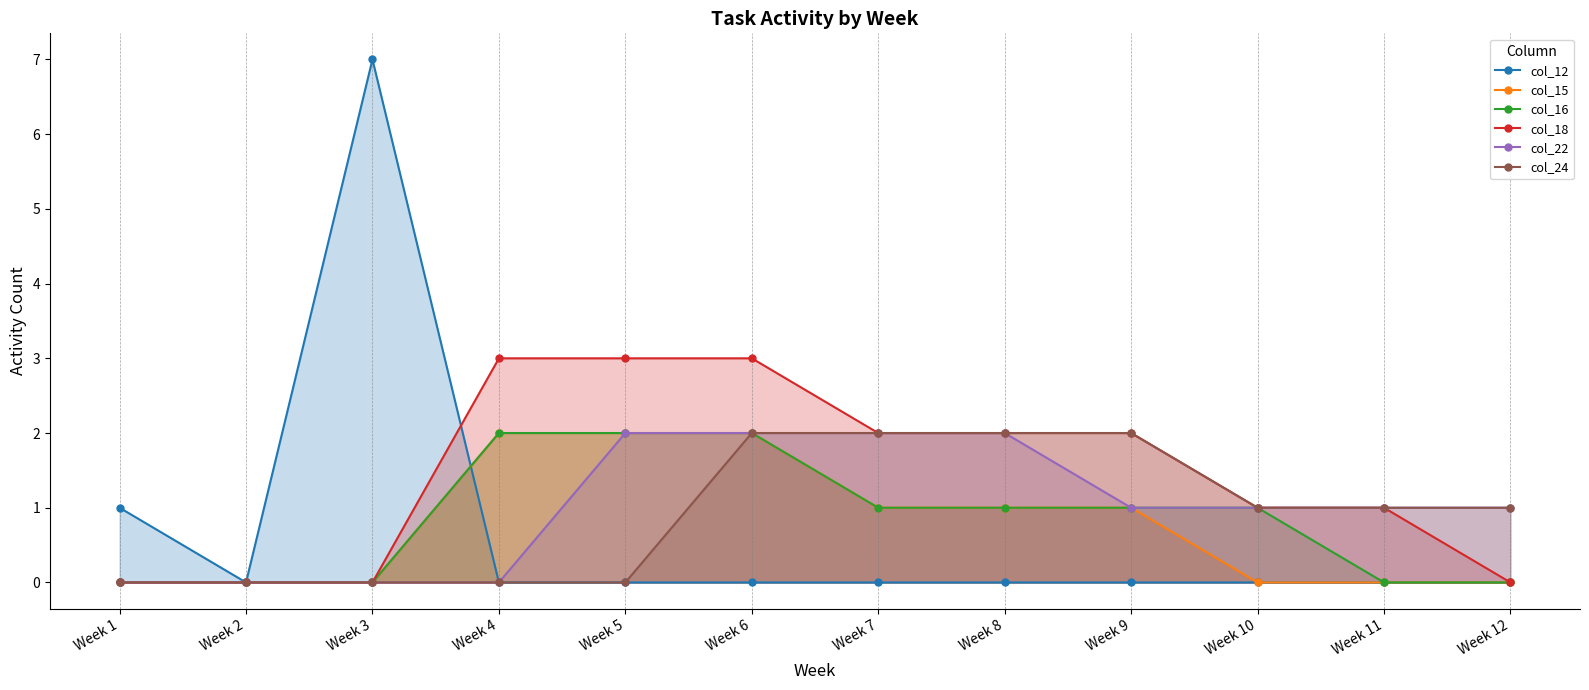

What is the difference between the col_12 values at Week 7 and Week 3?

7